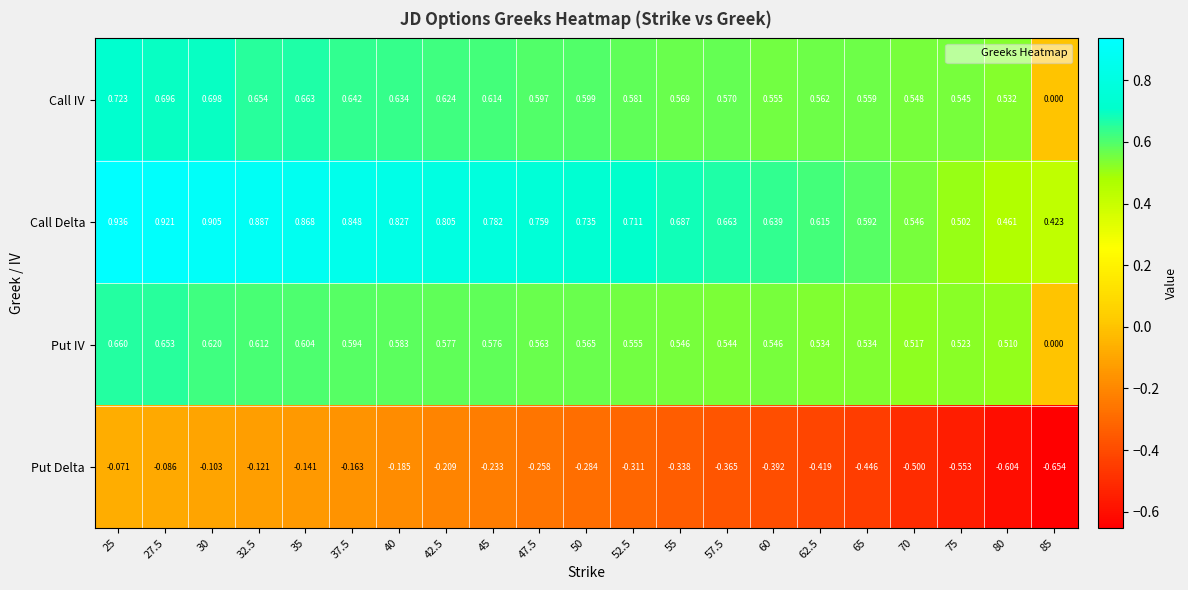

Which series has the largest total across all categories?

Call Delta